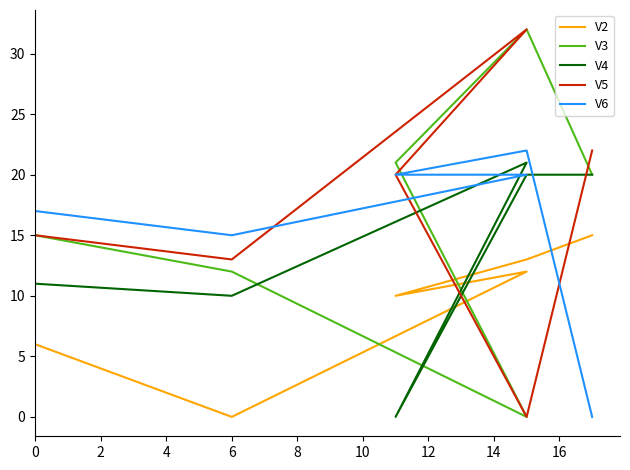

The value of V4 at 10 is 34. True or false?

False